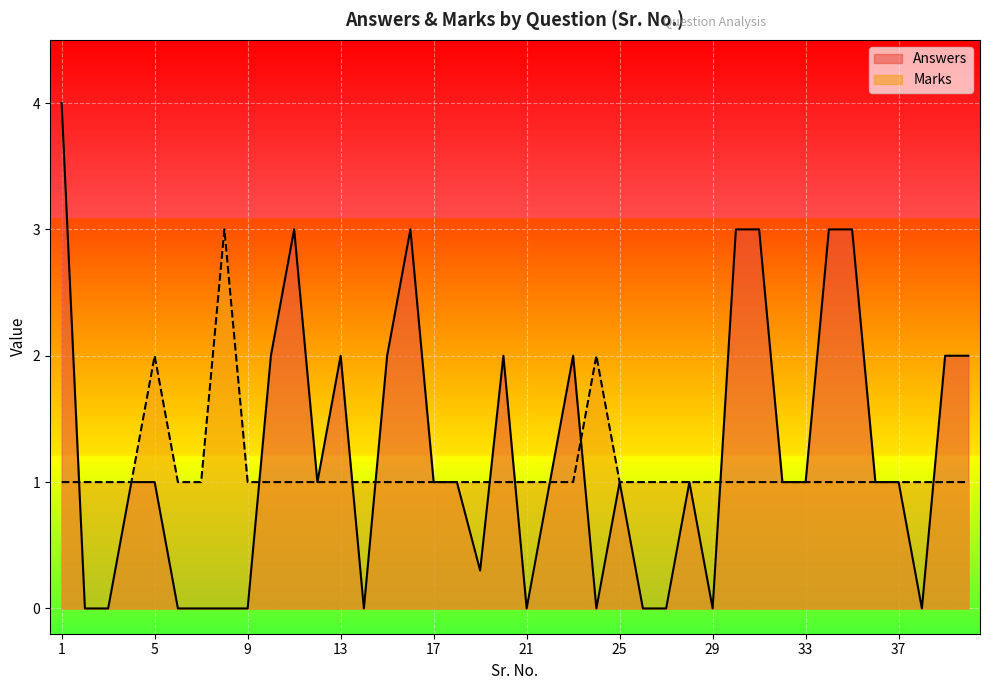

What is the highest value of the Answers series?

4.0